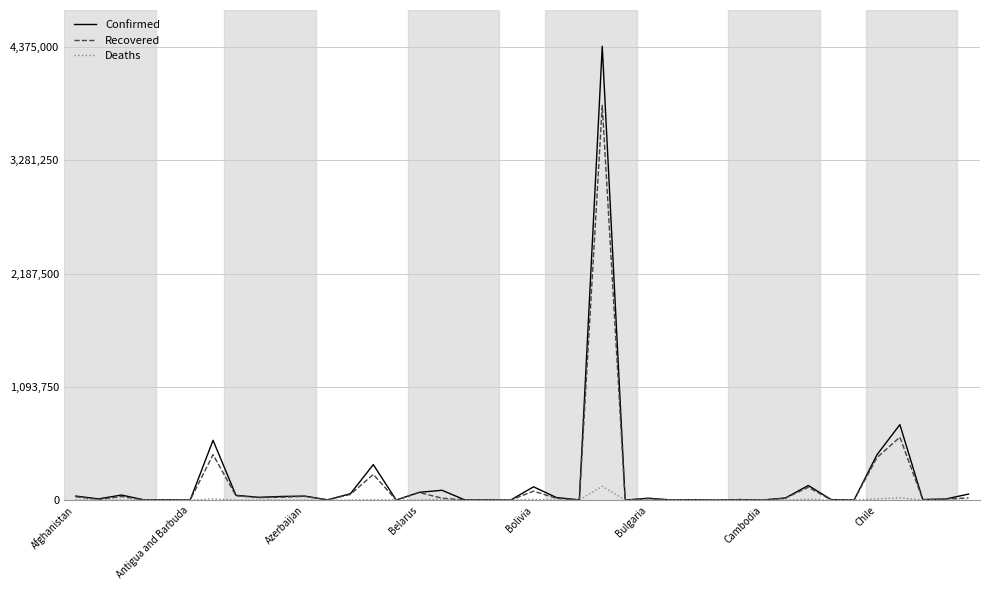

Rank the series by their maximum value, from lowest to highest.

Deaths, Recovered, Confirmed